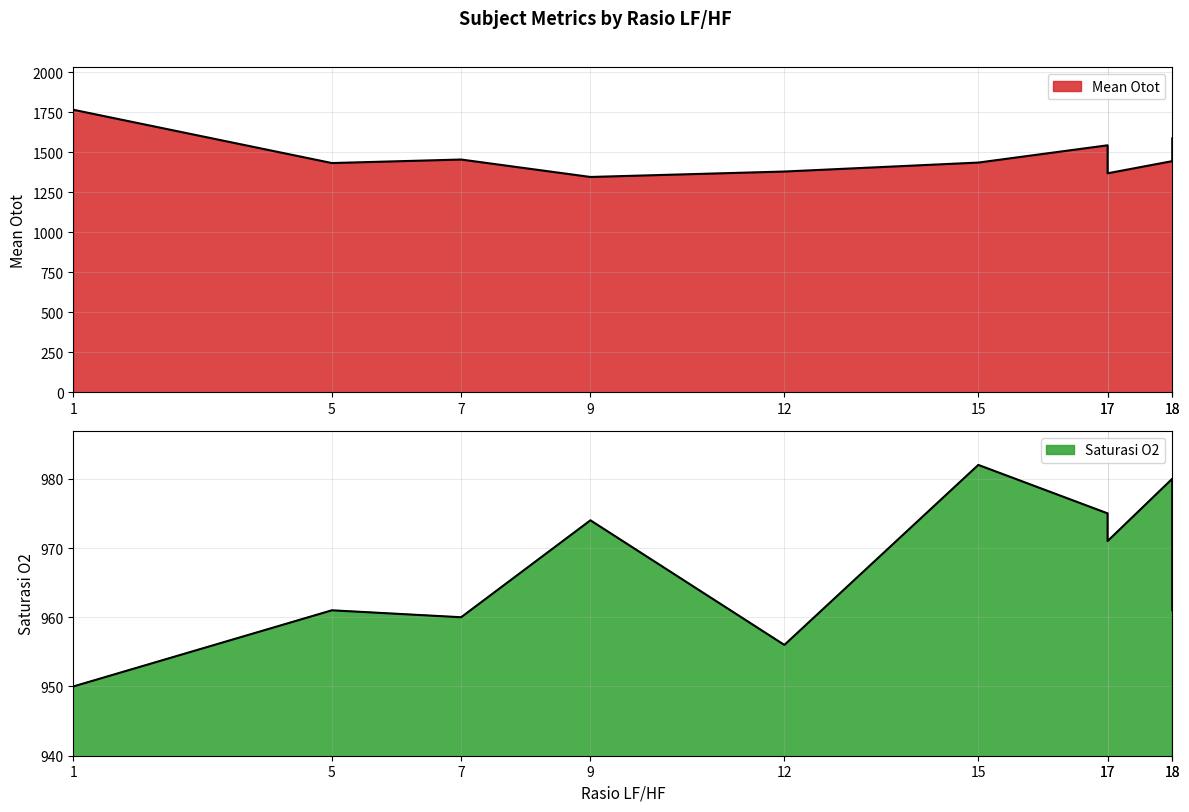

List the series in order of their overall mean, highest first.

Mean Otot, Saturasi O2